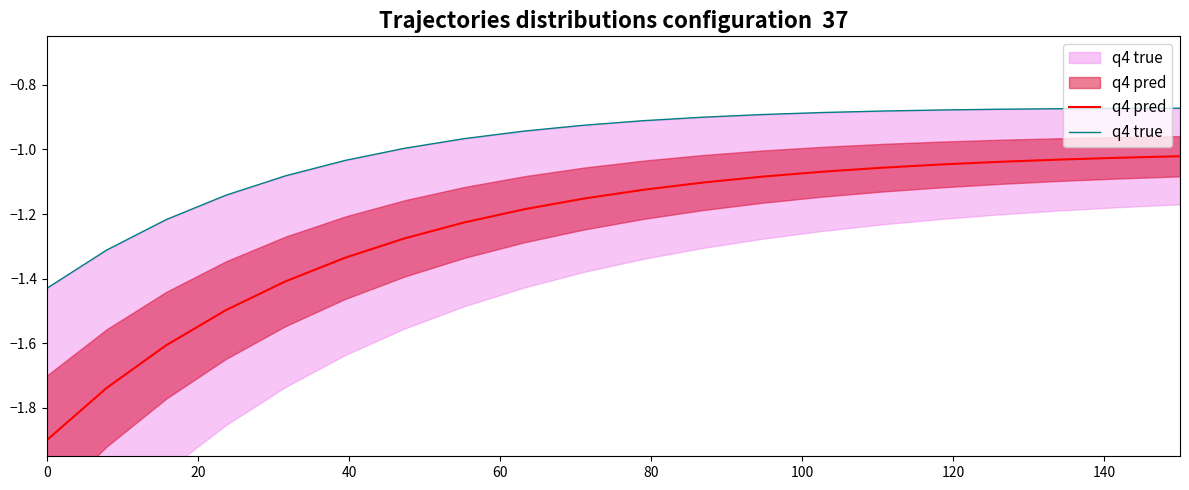

Count the number of data series in this chart.

2